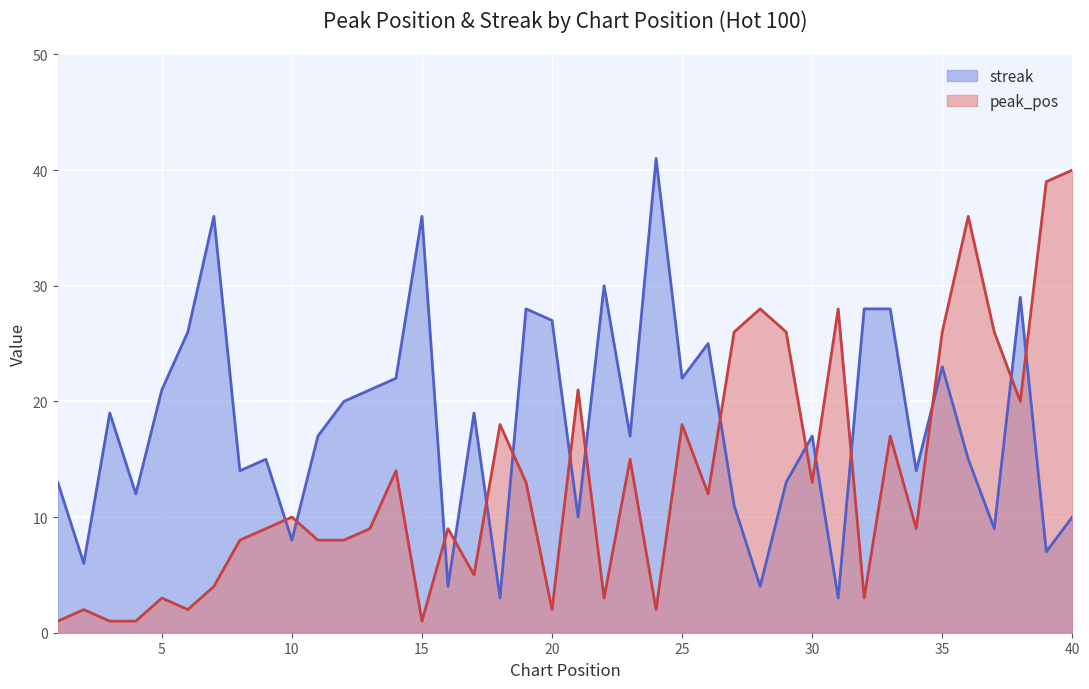

The value of streak at 14 is 22. True or false?

True